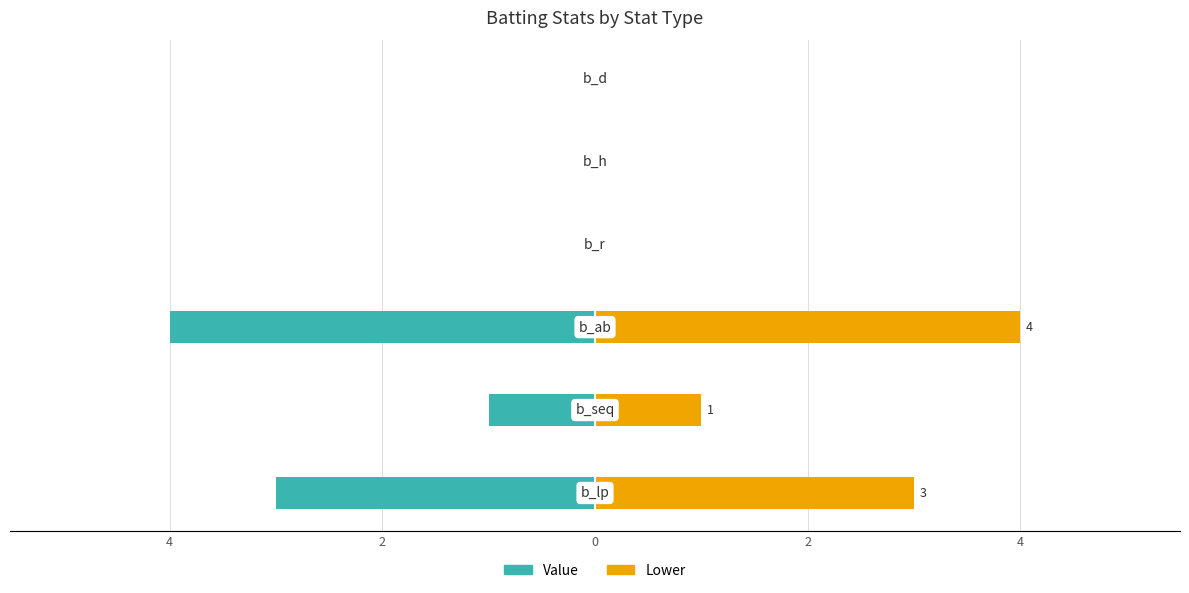

How many groups of bars are there?

6